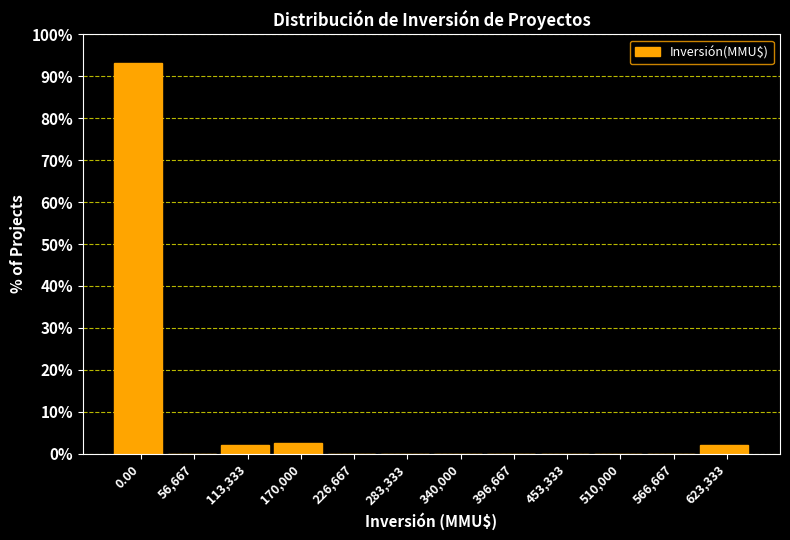

Reading right to left, what are all the values shown in this chart?

623,333=2.1	566,667=0.0	510,000=0.0	453,333=0.0	396,667=0.0	340,000=0.0	283,333=0.0	226,667=0.0	170,000=2.6	113,333=2.1	56,667=0.0	0.00=93.3